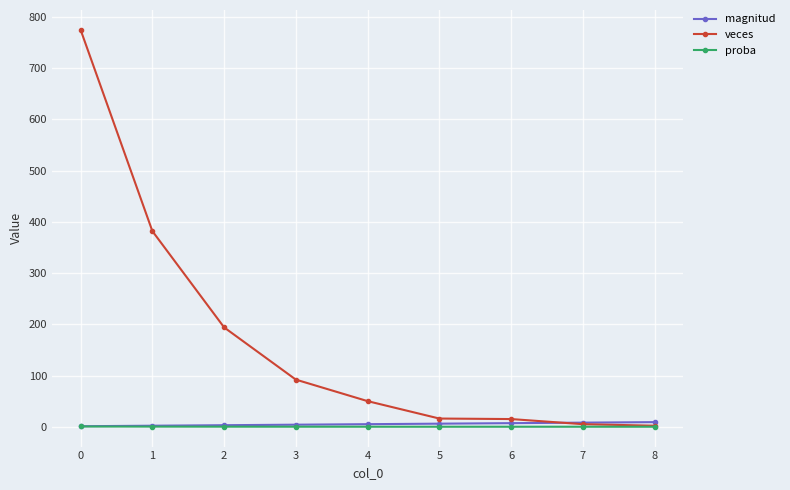

The value of veces at 4 is 50.0. True or false?

True